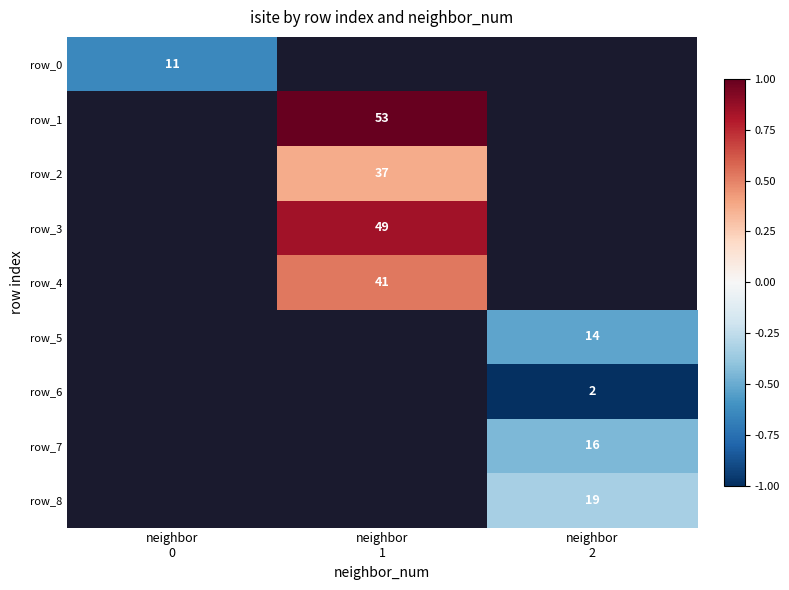

Where does the row_2 series first go above 0?

neighbor
1